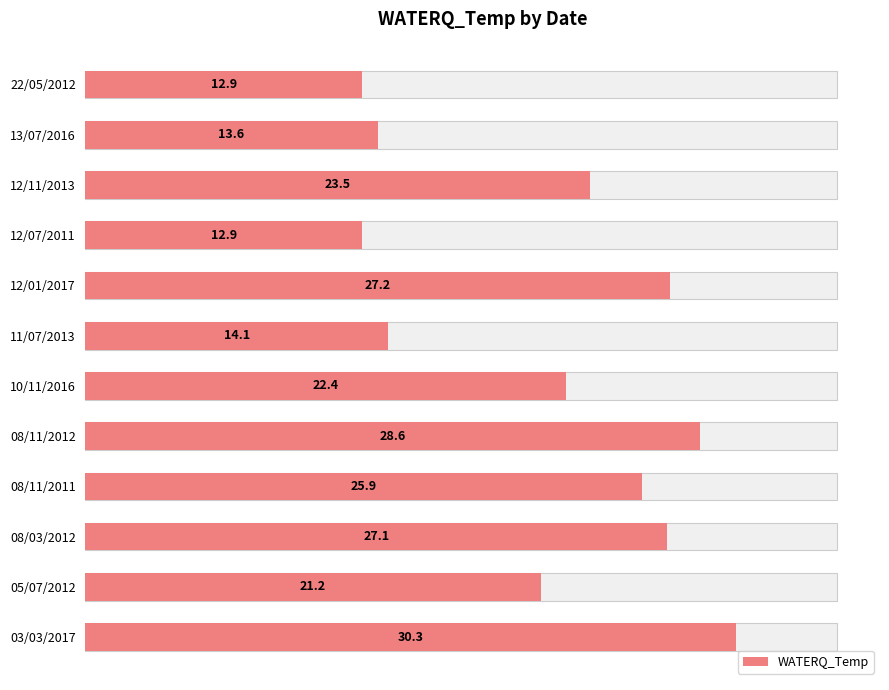

What is the difference between the maximum and minimum values?

17.4